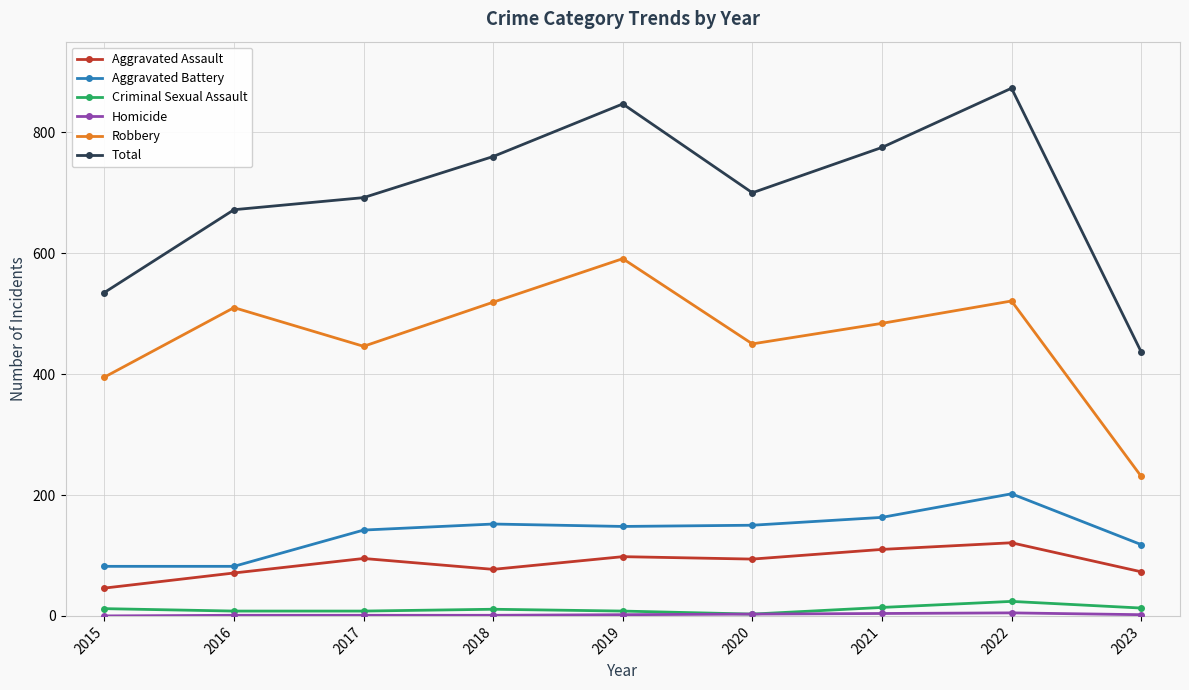

True or false: Robbery and Aggravated Assault cross at least once.

False